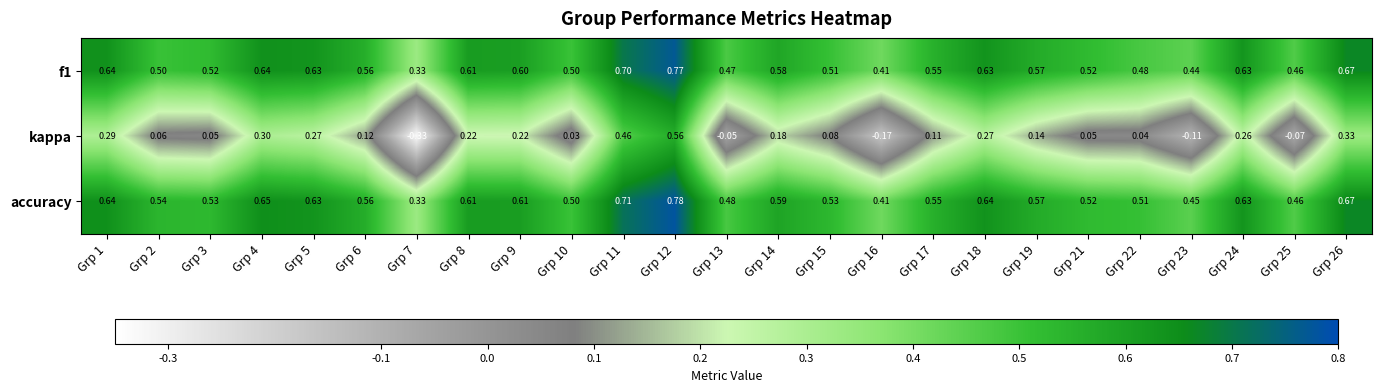

Which series has the widest spread of values?

kappa